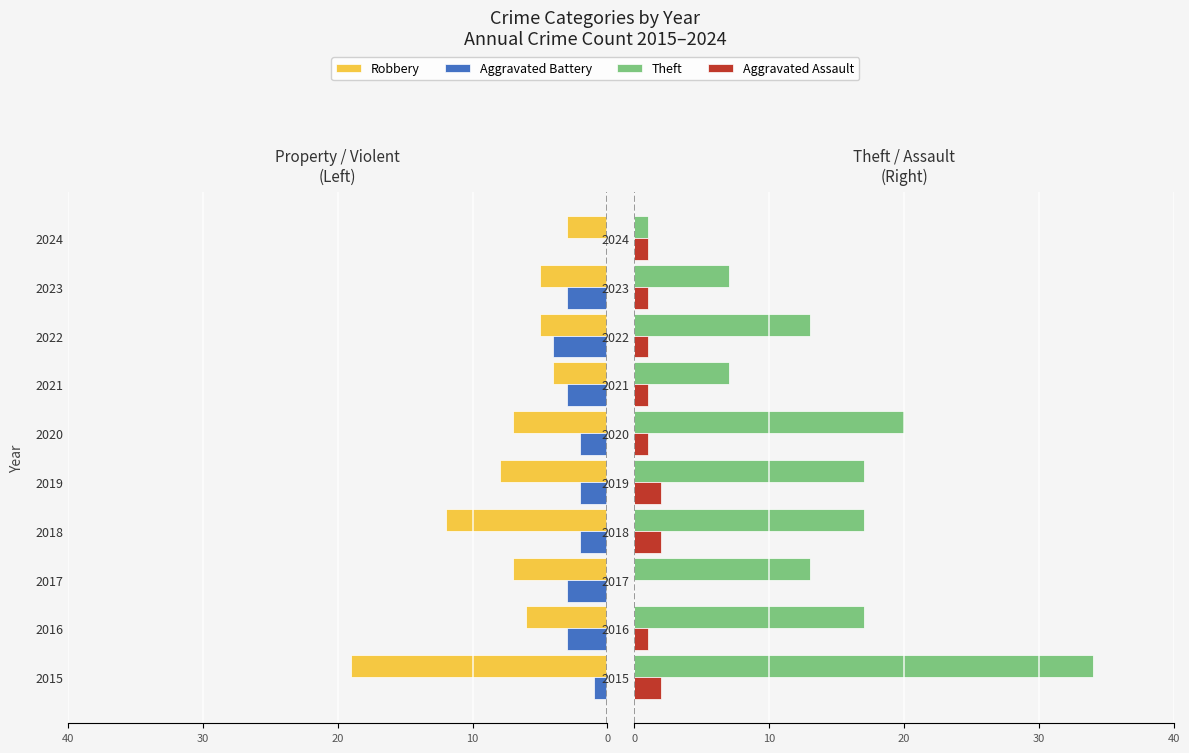

How many data points in Robbery are less than -6?

5